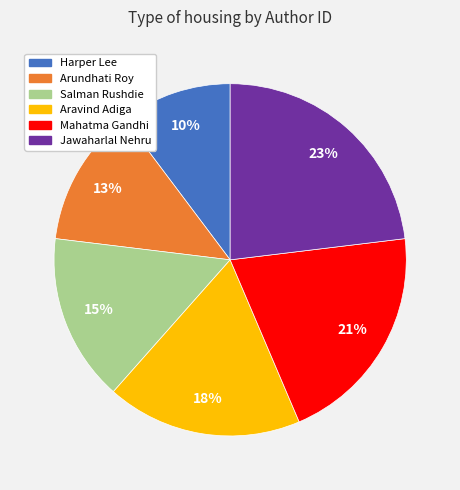

How many slices are in this pie chart?

6